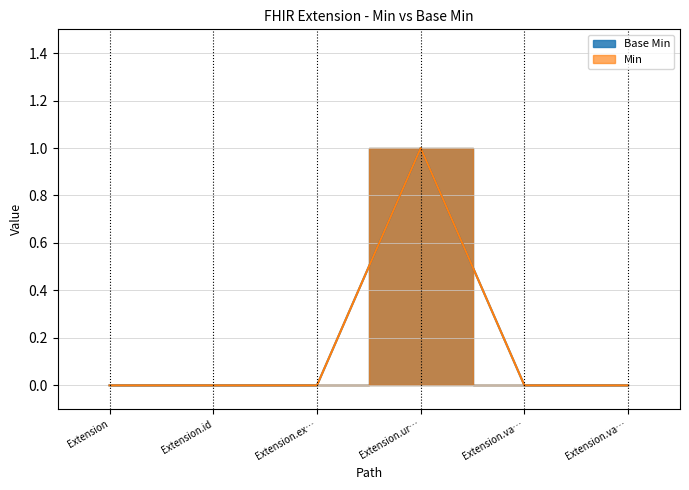

List the series in order of their peak value, highest first.

Base Min, Min